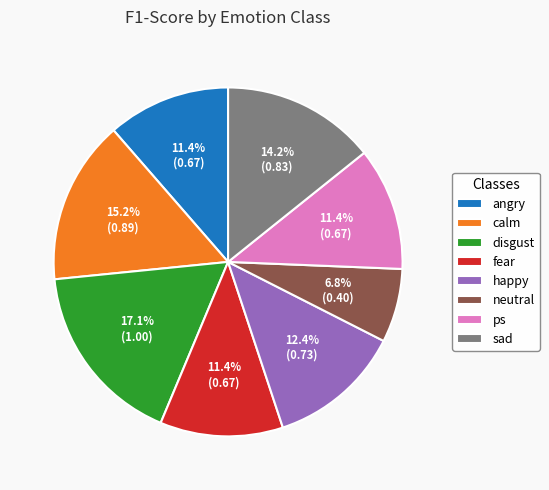

To the nearest percent, what portion does disgust represent?

17%